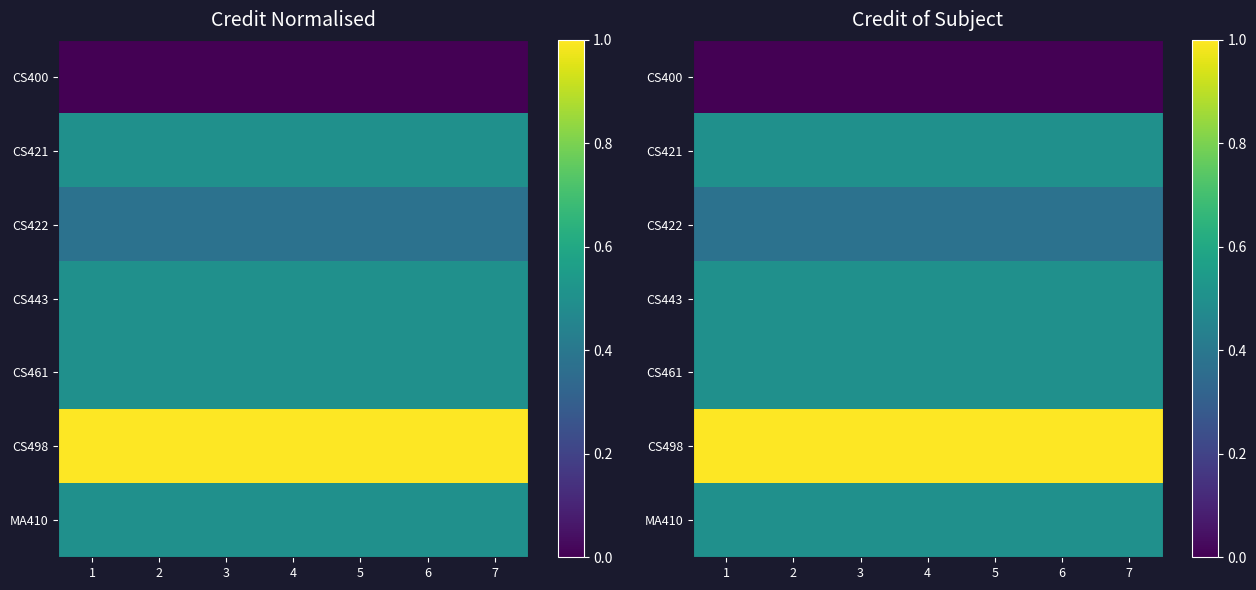

At 6, list the series in order from smallest to largest.

CS400, CS422, CS421, CS443, CS461, MA410, CS498